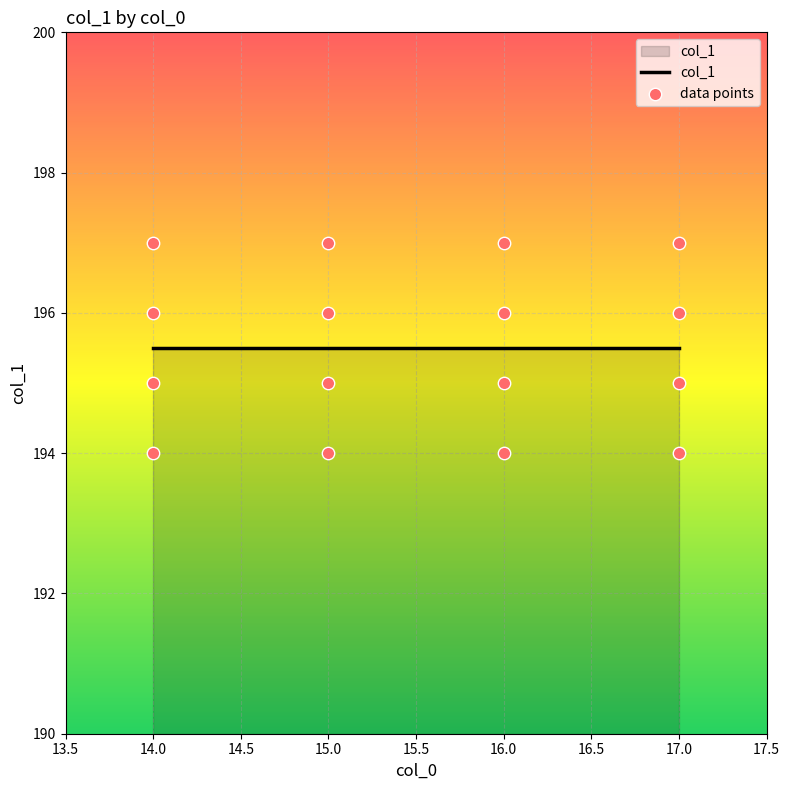

Which has a higher value, 14 or 16?

14